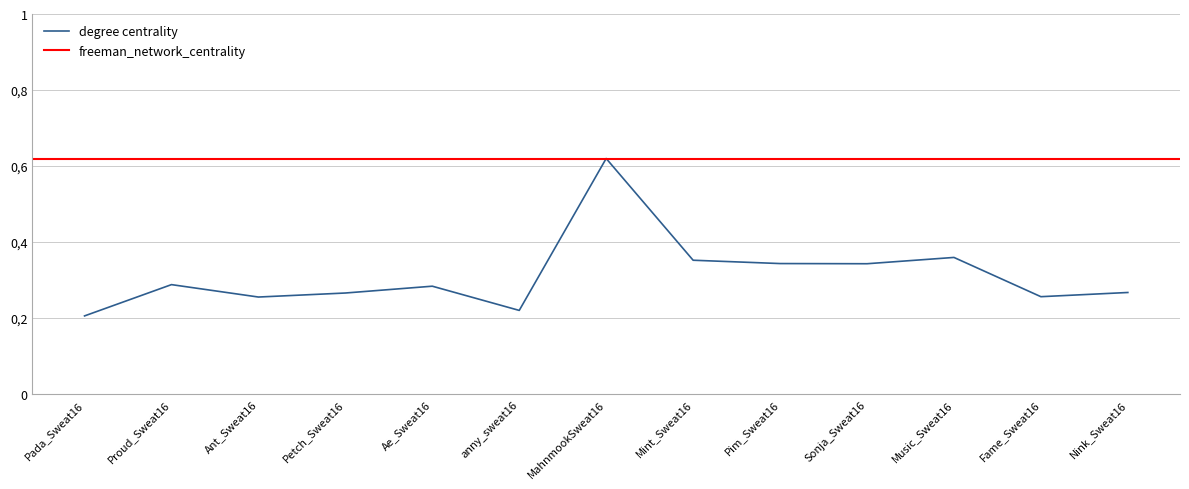

What is the label of the 12th point from the left?

Fame_Sweat16